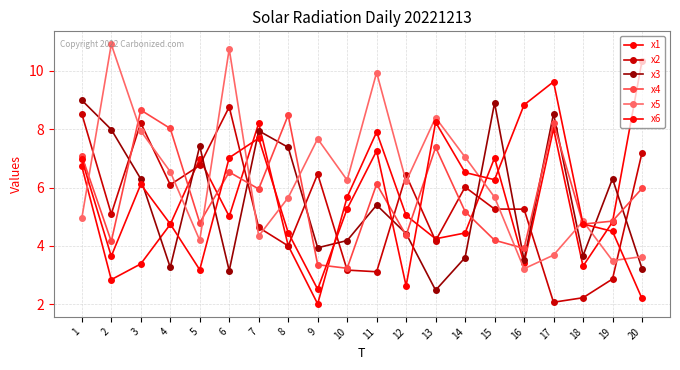

How many lines are shown in the chart?

6